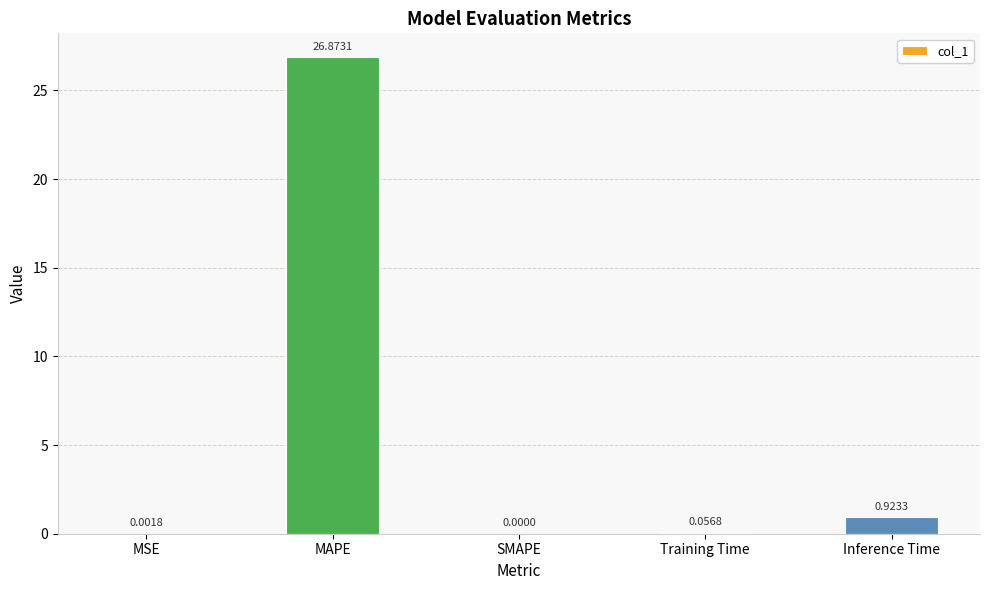

Count the number of data series in this chart.

1